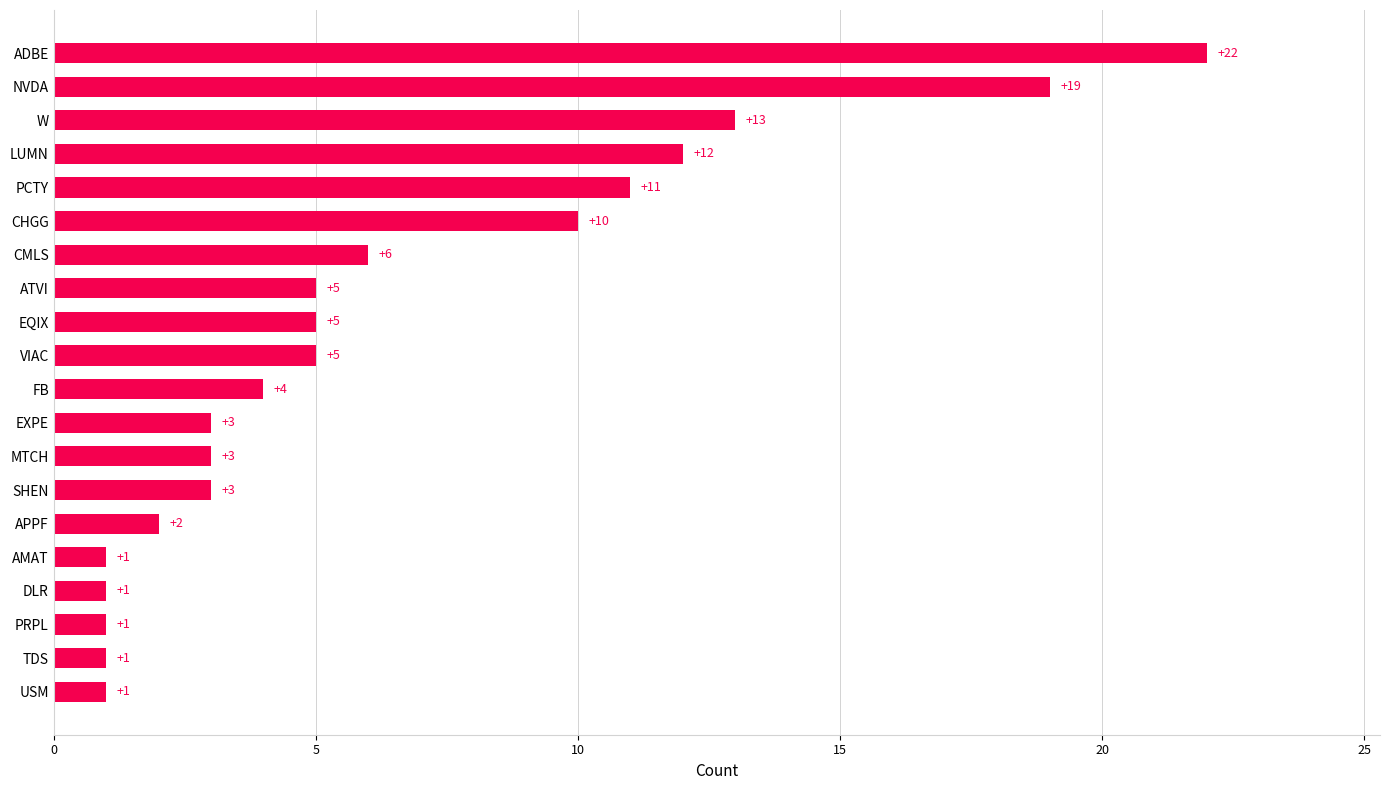

What is the ratio of the value at CMLS to the value at APPF?

3.0